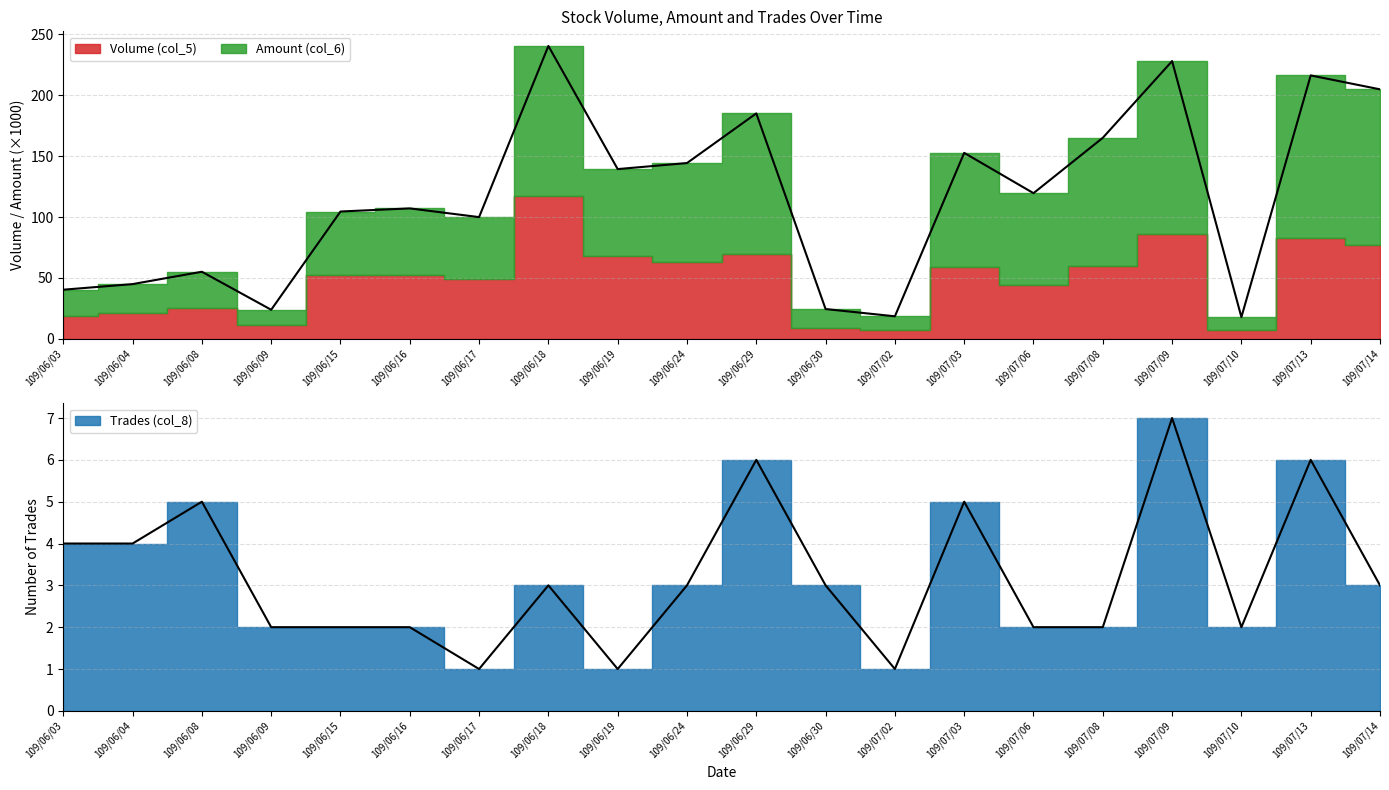

Is the value of Trades (col_8) at 109/06/08 greater than the value of Amount (col_6) at 109/06/29?

No